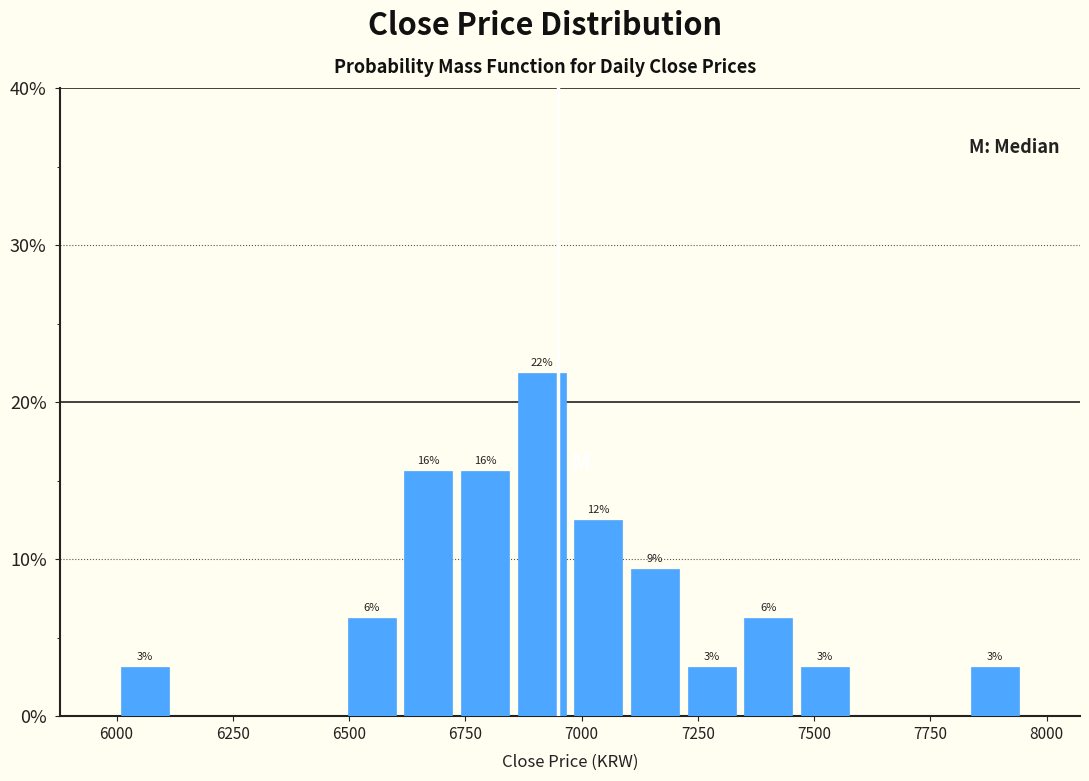

Read against the x-axis, roughly where is the centre of the tallest bar?

6900